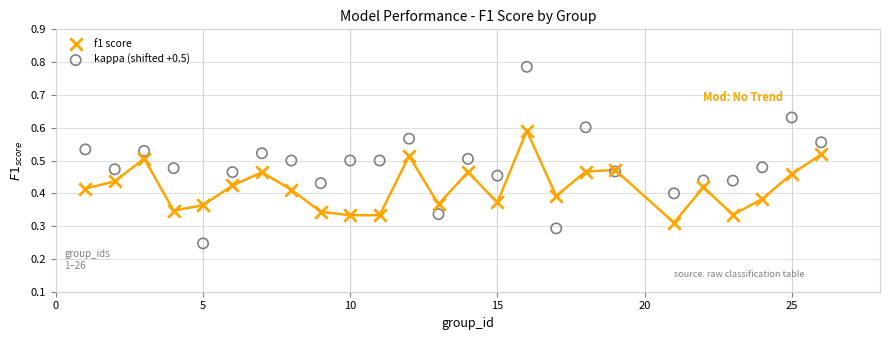

Which series contains the lowest Y value?

kappa (shifted +0.5)